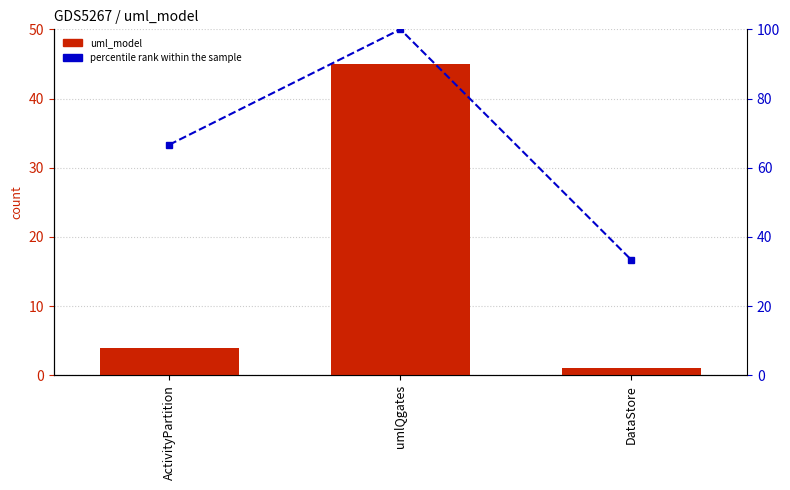

Which has a higher value, umlQgates or ActivityPartition?

umlQgates